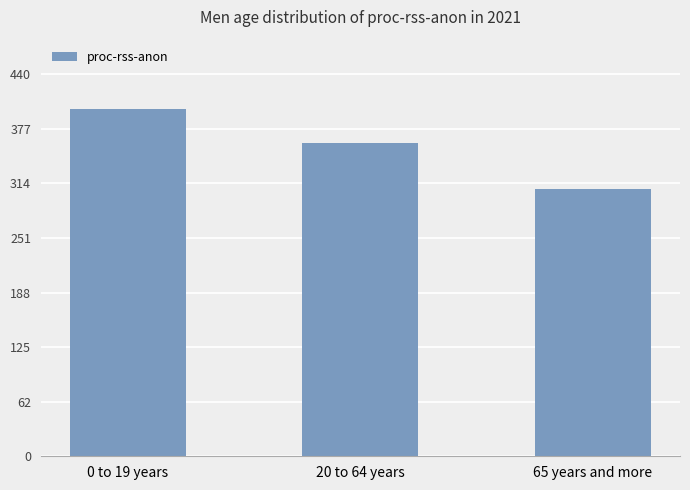

Does the chart contain any negative values?

No